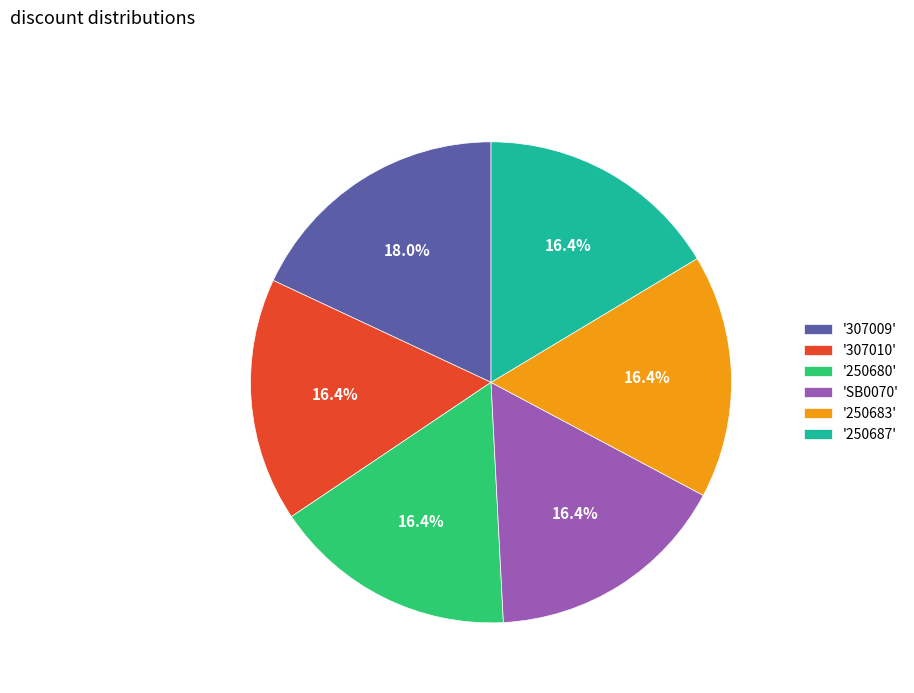

What is the largest slice in the pie chart?

'307009'